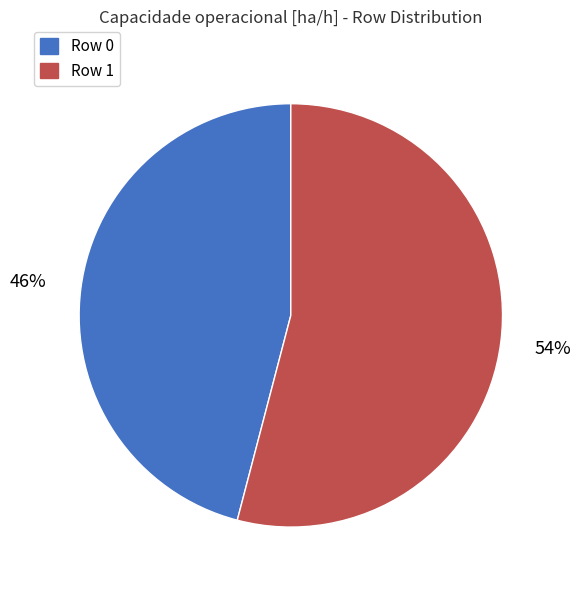

Is there any slice that represents more than half of the pie?

Yes